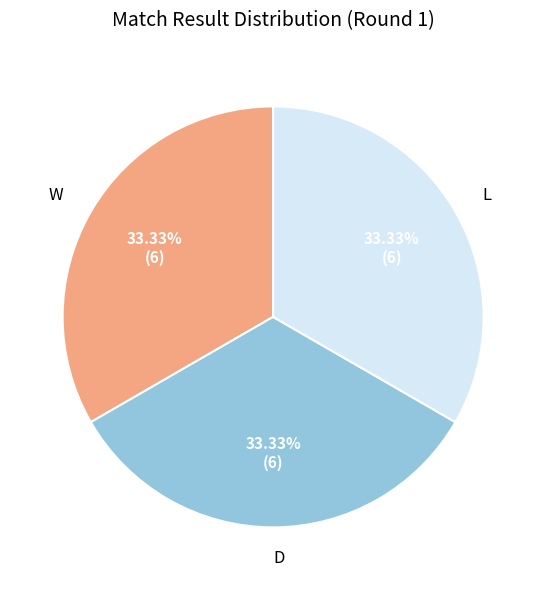

Does any single category account for the majority?

No